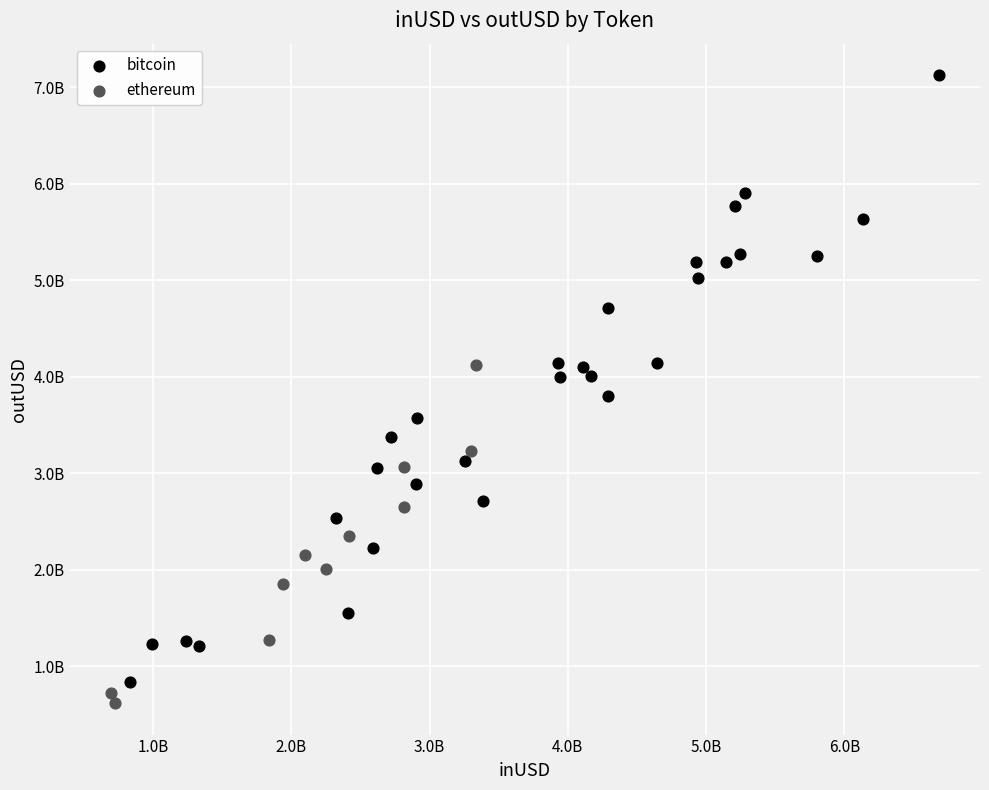

Which series reaches the maximum Y coordinate?

bitcoin